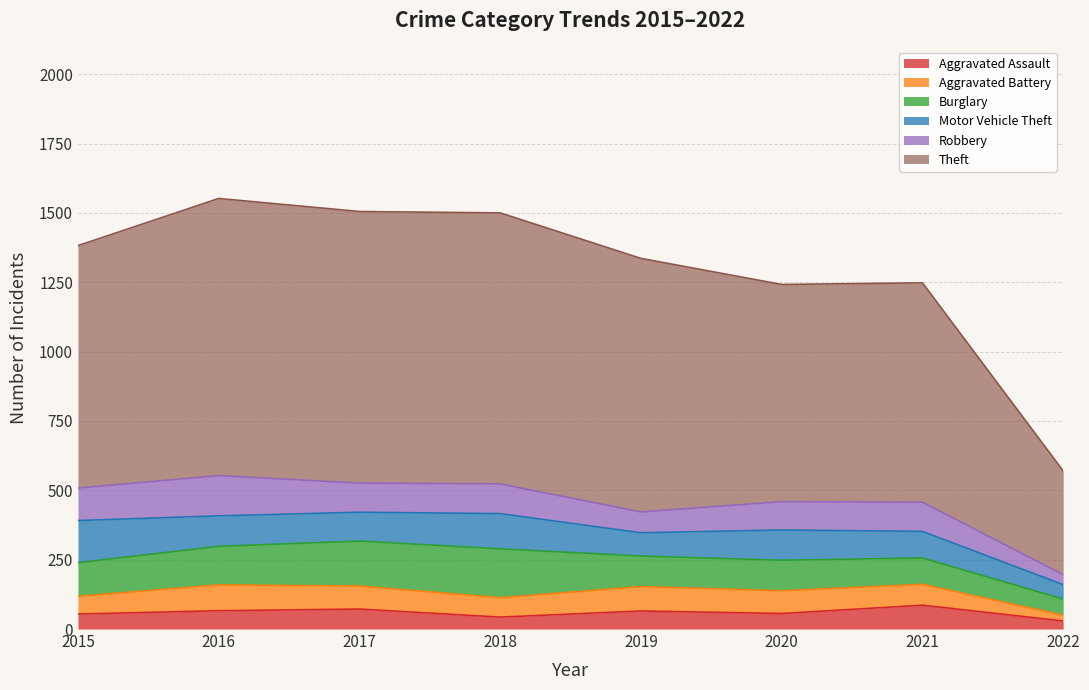

At which label is Aggravated Battery closest to 57?

2015